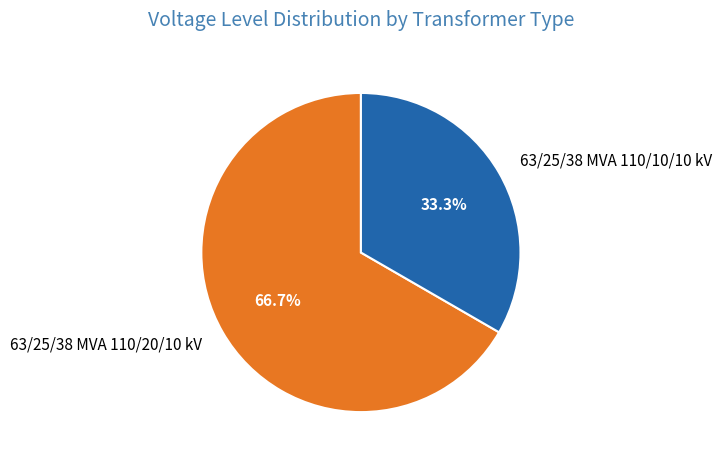

What percentage is the 63/25/38 MVA 110/10/10 kV slice, to the nearest percent?

33%